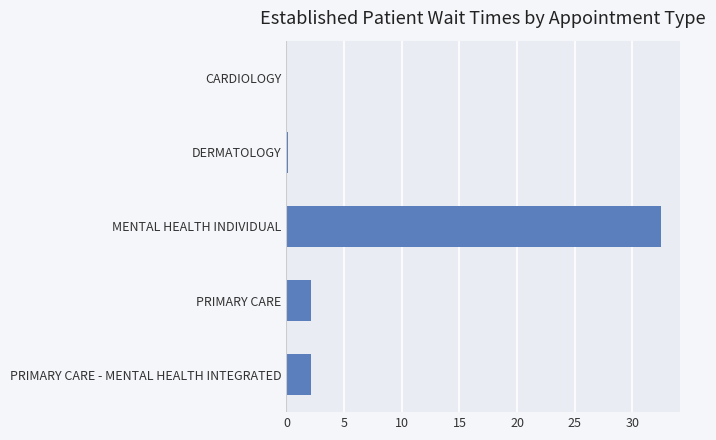

Between MENTAL HEALTH INDIVIDUAL and CARDIOLOGY, which is larger?

MENTAL HEALTH INDIVIDUAL